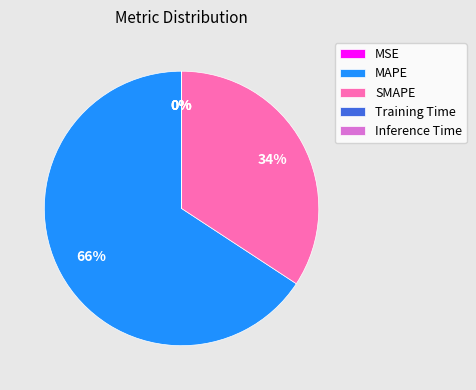

Is there any slice that represents more than half of the pie?

Yes